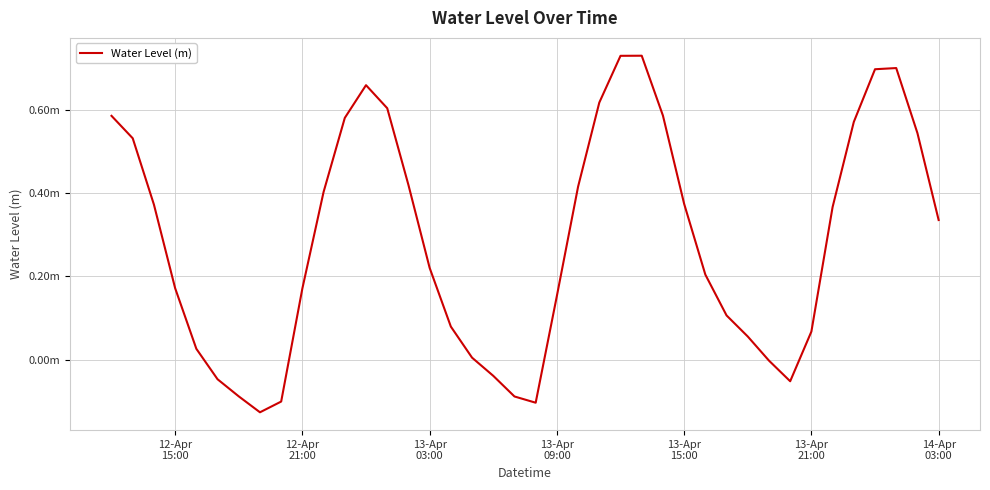

What is the sum of all values?

11.4